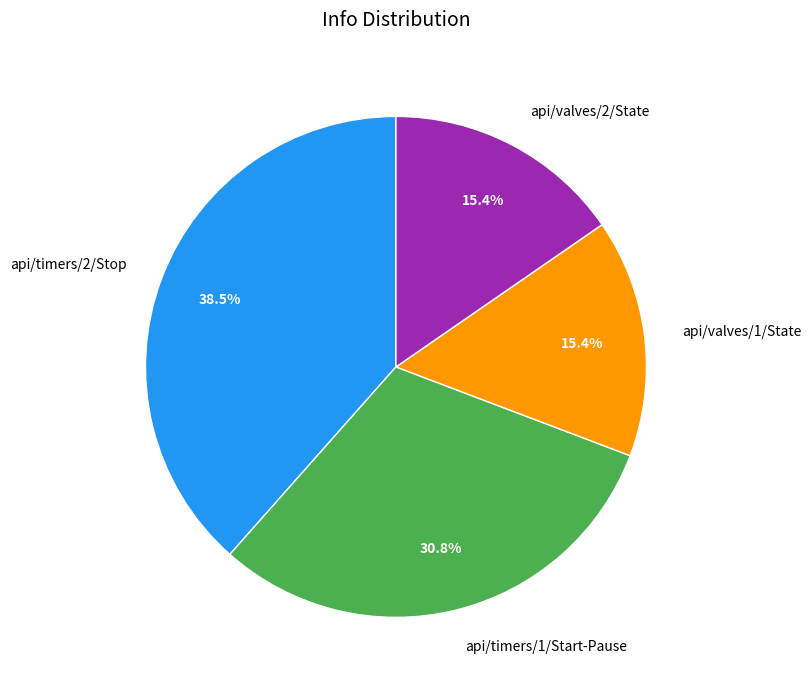

Is api/timers/1/Start-Pause the majority of the pie?

No